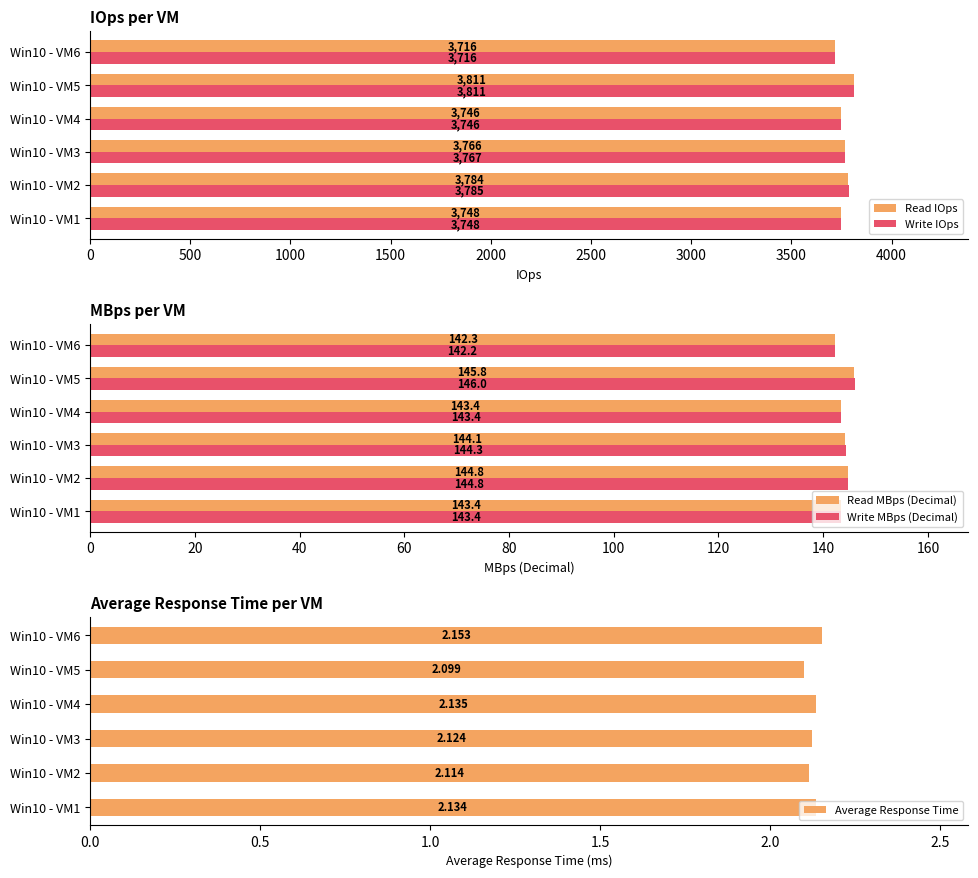

Which category has the highest value in the Read IOps series?

Win10 - VM5